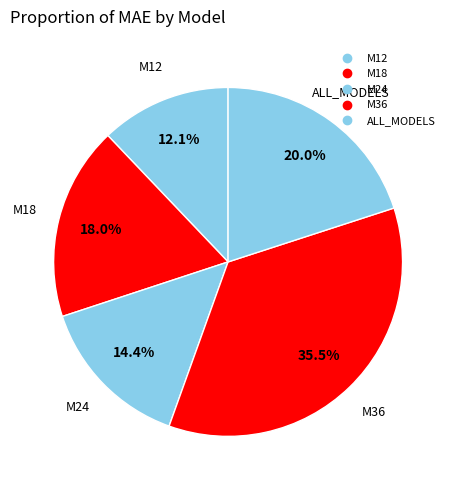

Which slice is the smallest?

M12